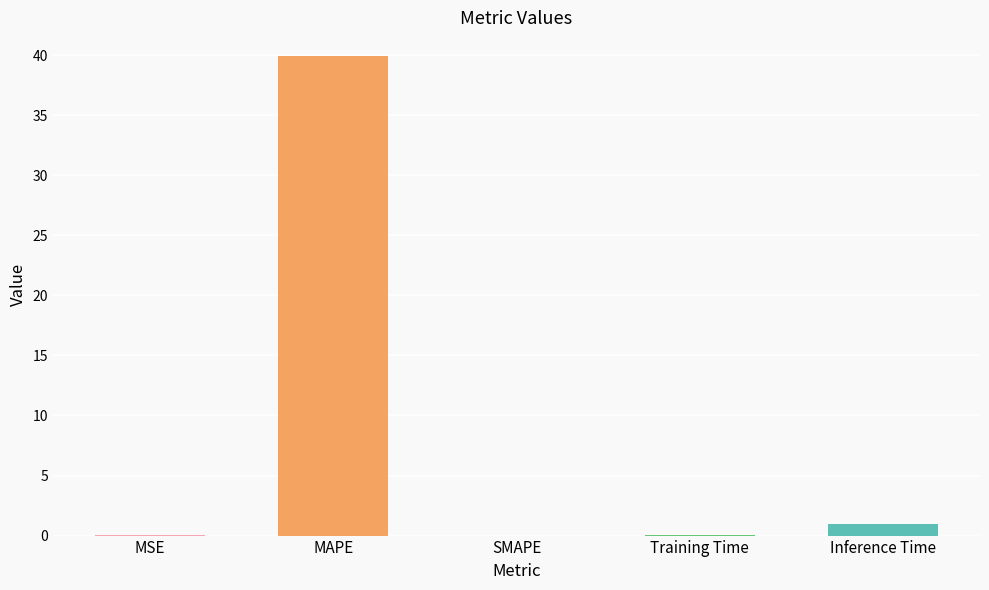

What is the sum of all values?

40.9